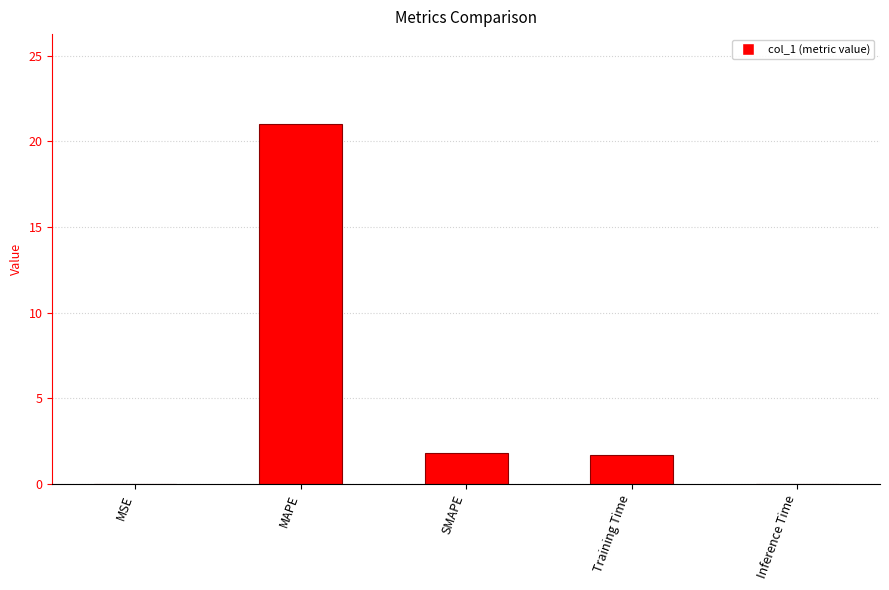

The value at MAPE is 6.8. True or false?

False